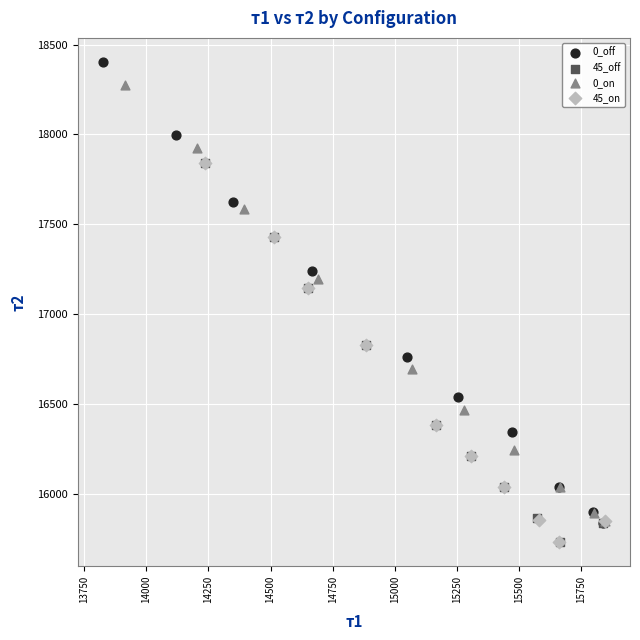

Which series has the largest Y range (max minus min)?

0_off